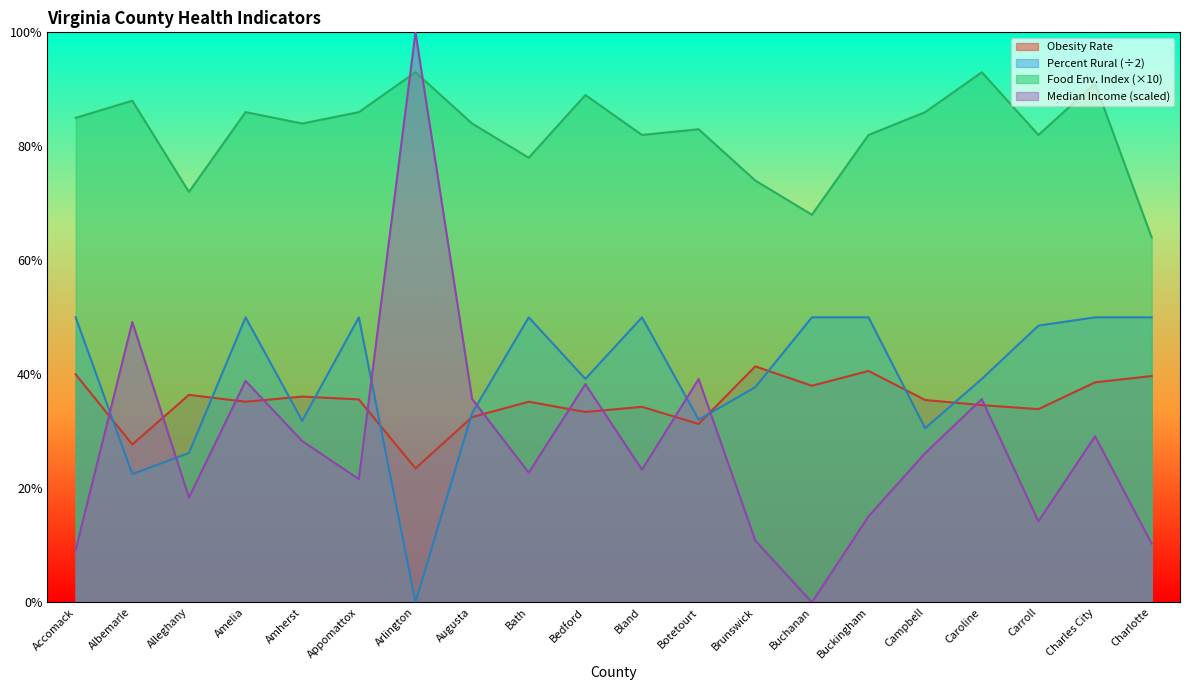

What is the total value across all series at Botetourt?

185.5